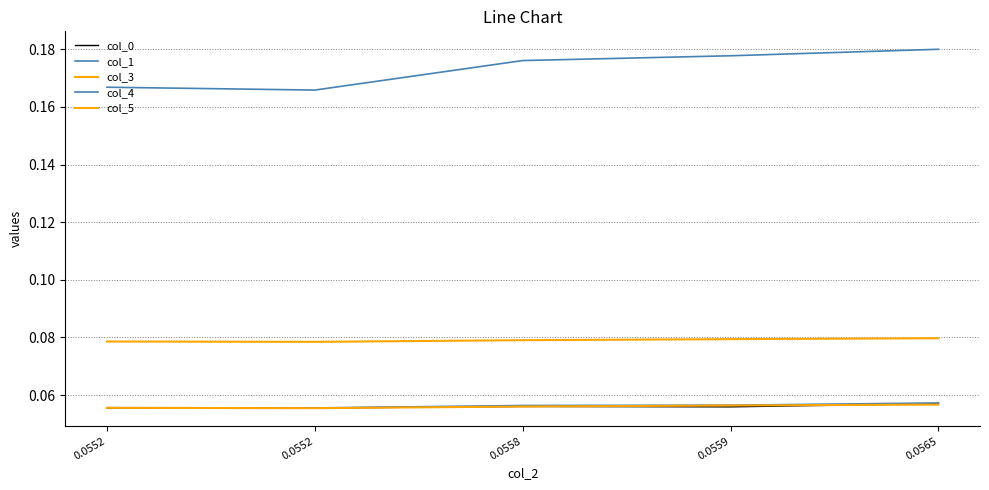

How many lines are shown in the chart?

5